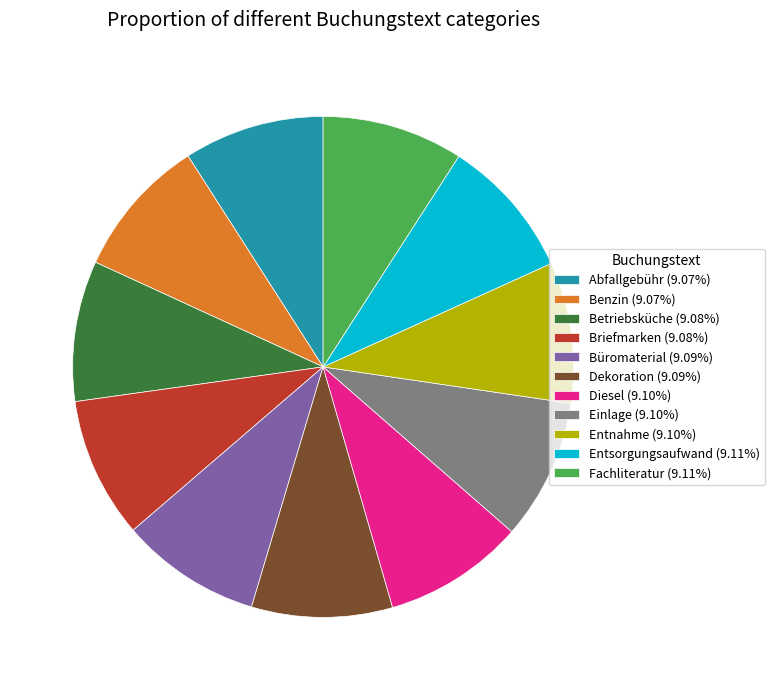

Approximately how many times larger is the value at Betriebsküche (9.08%) compared to Einlage (9.10%)?

1.0